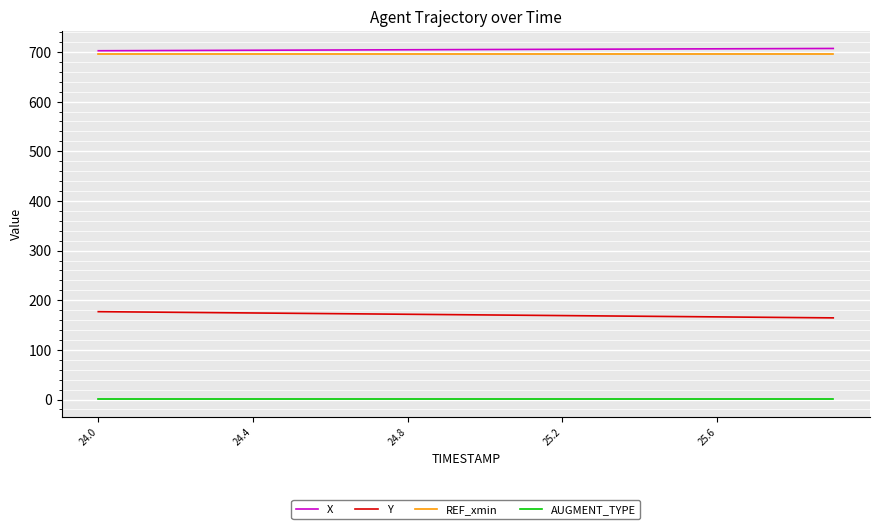

True or false: REF_xmin and Y cross at least once.

False